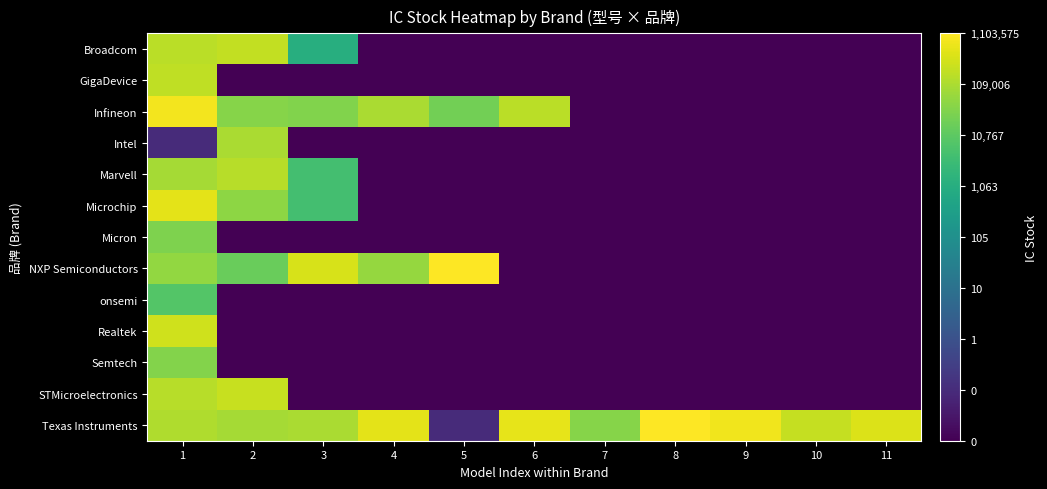

How many categories are shown in the chart?

11